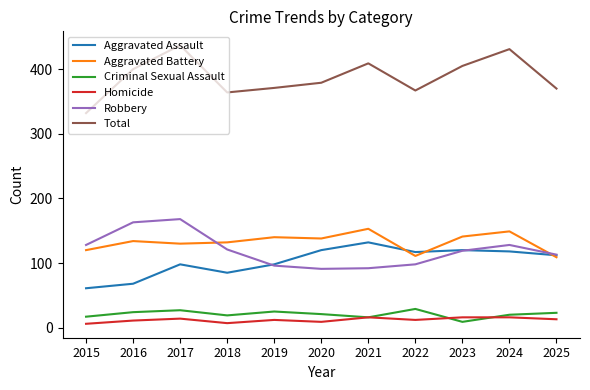

Between 2021 and 2023, which series saw the biggest shift?

Robbery